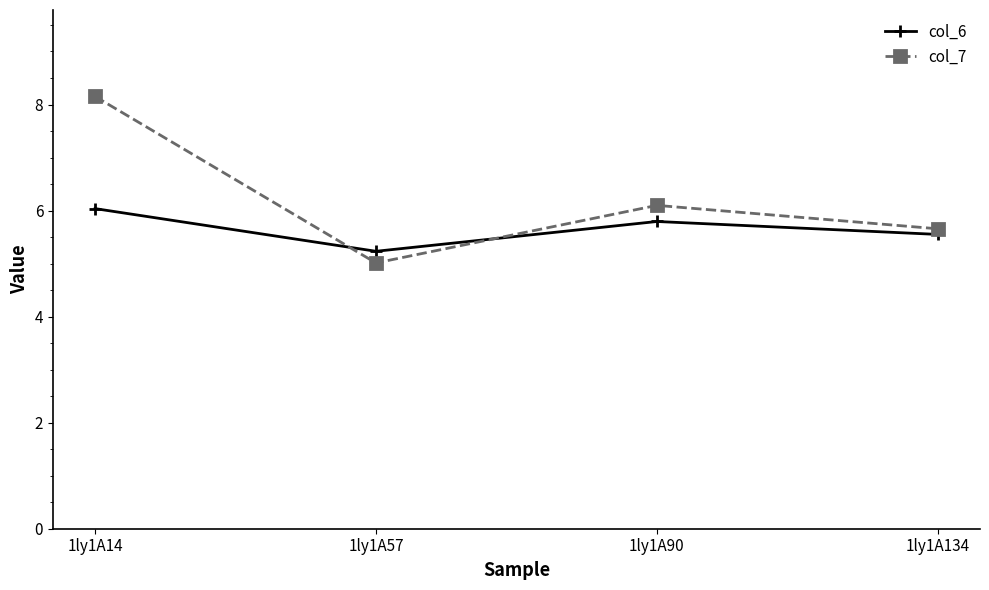

What is the minimum value for col_6?

5.2